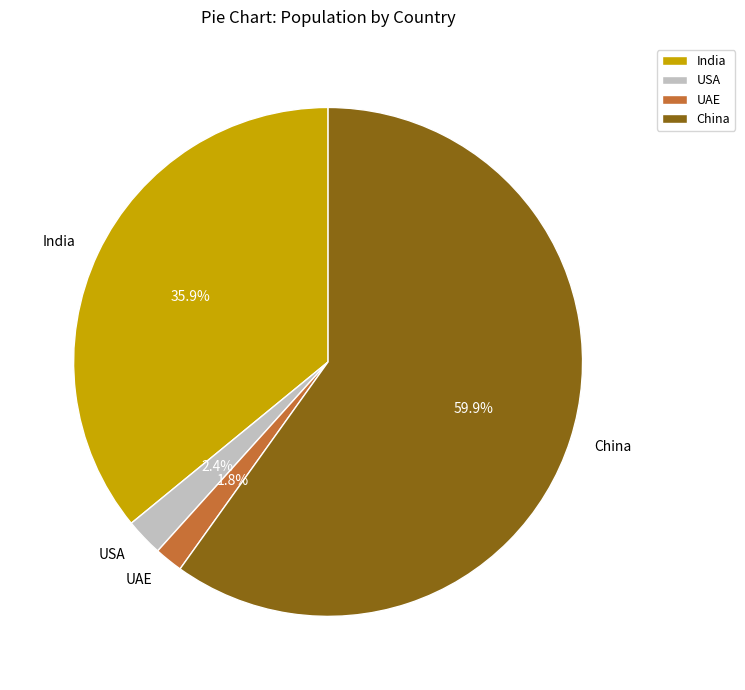

To the nearest percent, what portion does USA represent?

2%